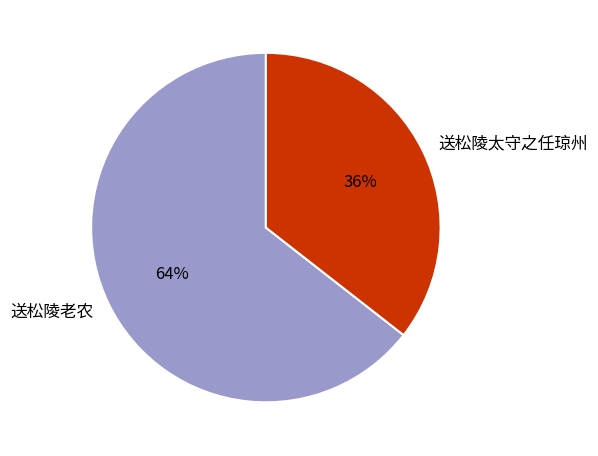

To the nearest percent, what is the combined percentage of 送松陵老农 and 送松陵太守之任琼州?

100%